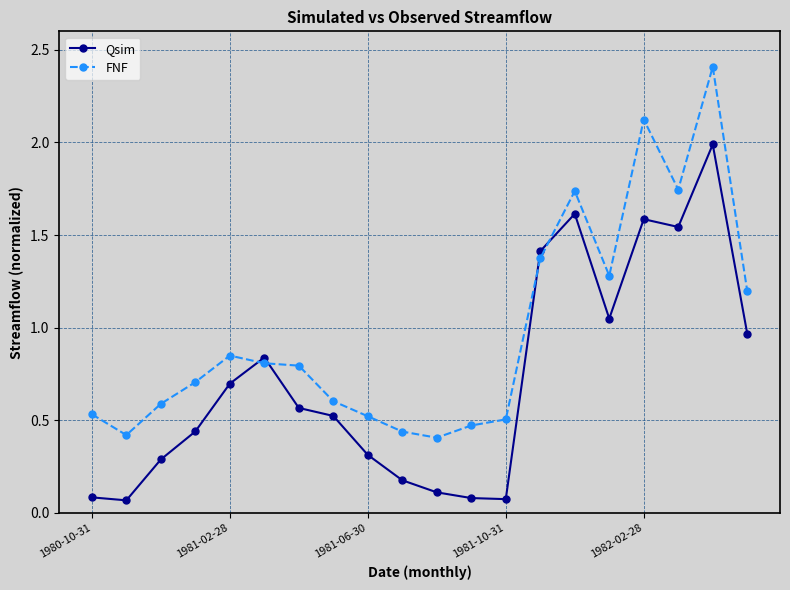

True or false: Qsim has more than 0 points higher than both neighbors.

True